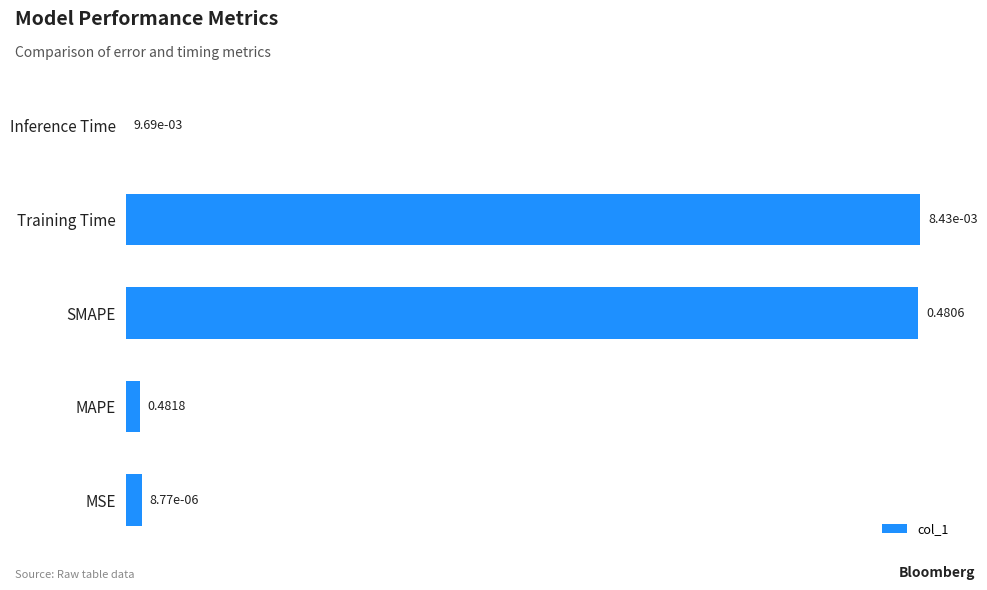

What is the change in value from Training Time to Inference Time?

-0.5